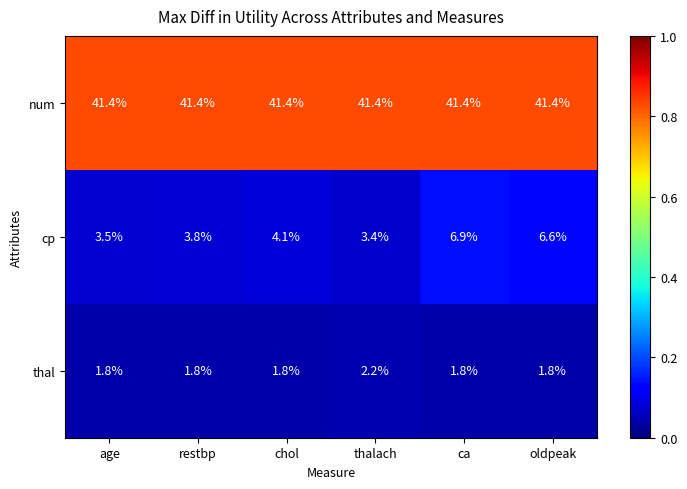

What is the sum of the cp values at thalach and chol?

7.5